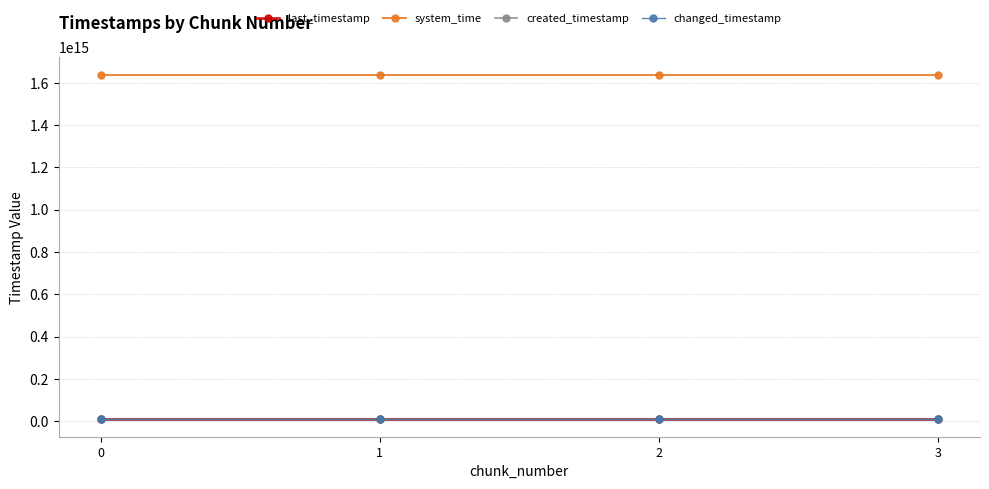

True or false: system_time and changed_timestamp cross at least once.

False